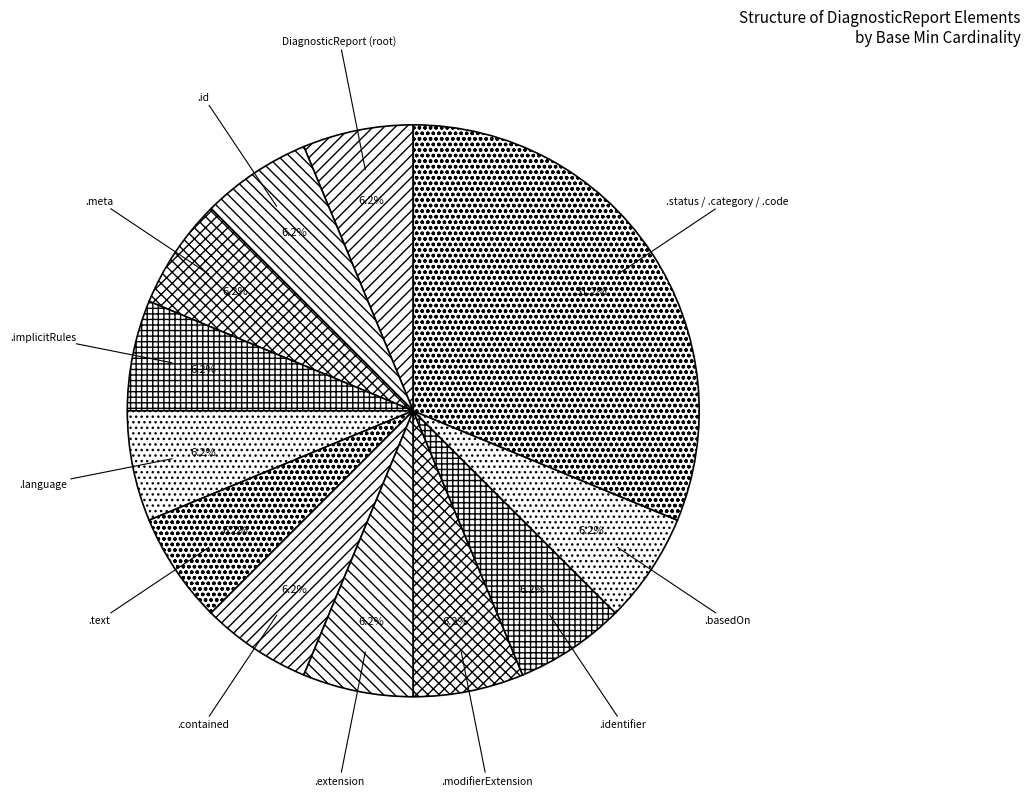

To the nearest percent, what is the average slice percentage?

8%